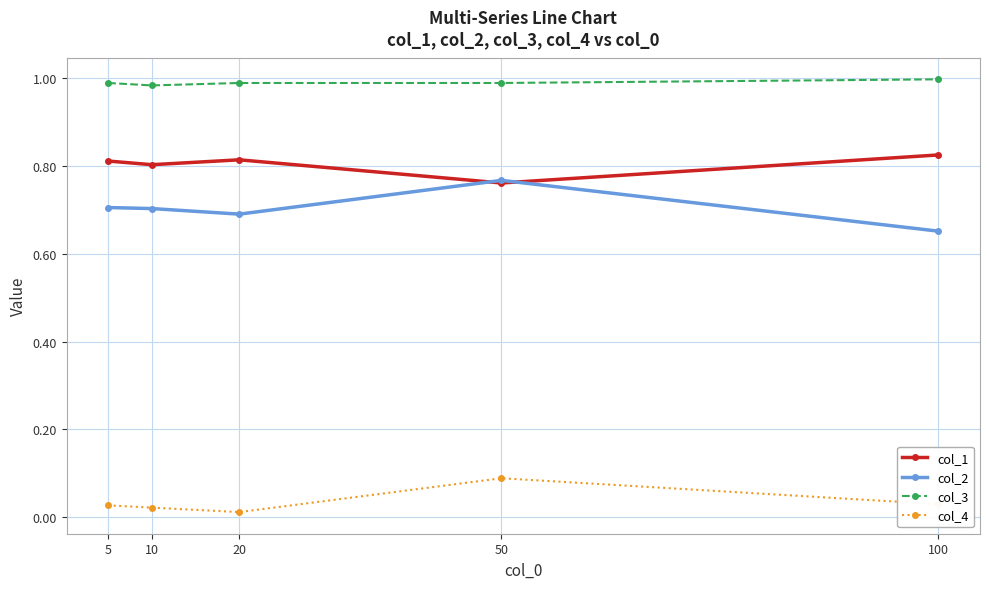

Is the value of col_4 at 10 greater than the value of col_3 at 10?

No